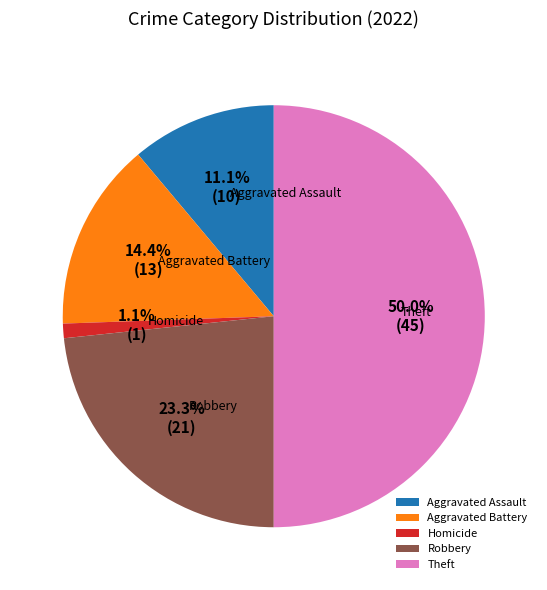

Which slice is the largest?

Theft